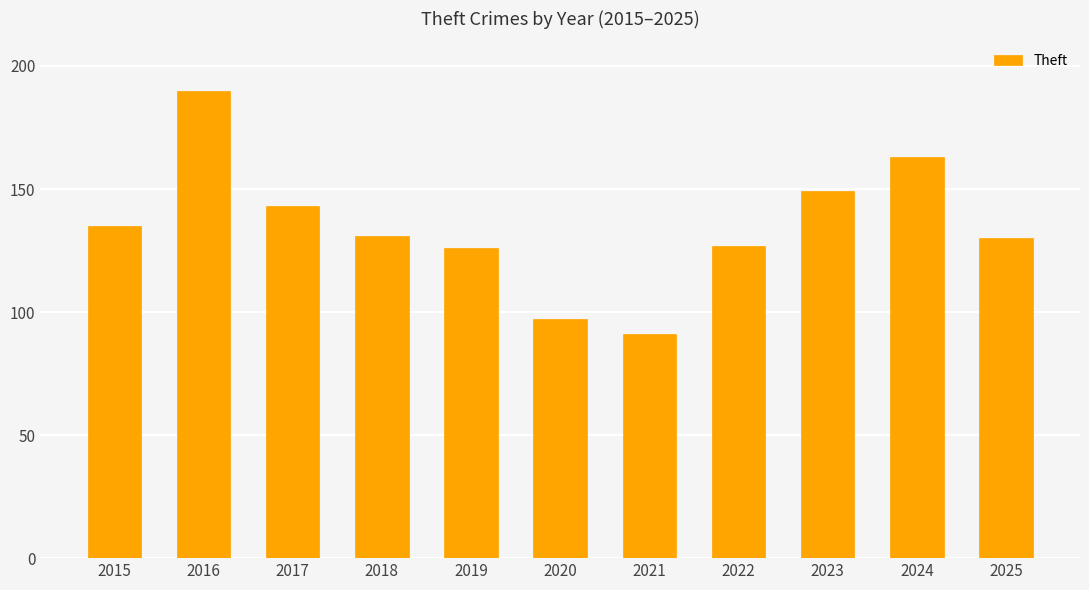

Reading right to left, what are all the values shown in this chart?

130	163	149	127	91	97	126	131	143	190	135